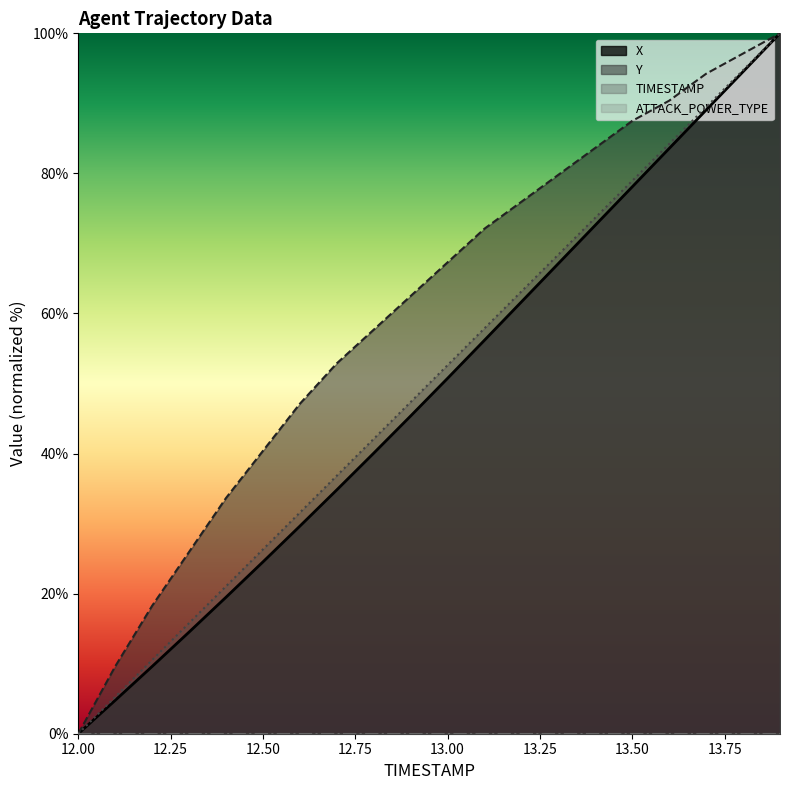

True or false: X and Y cross at least once.

False